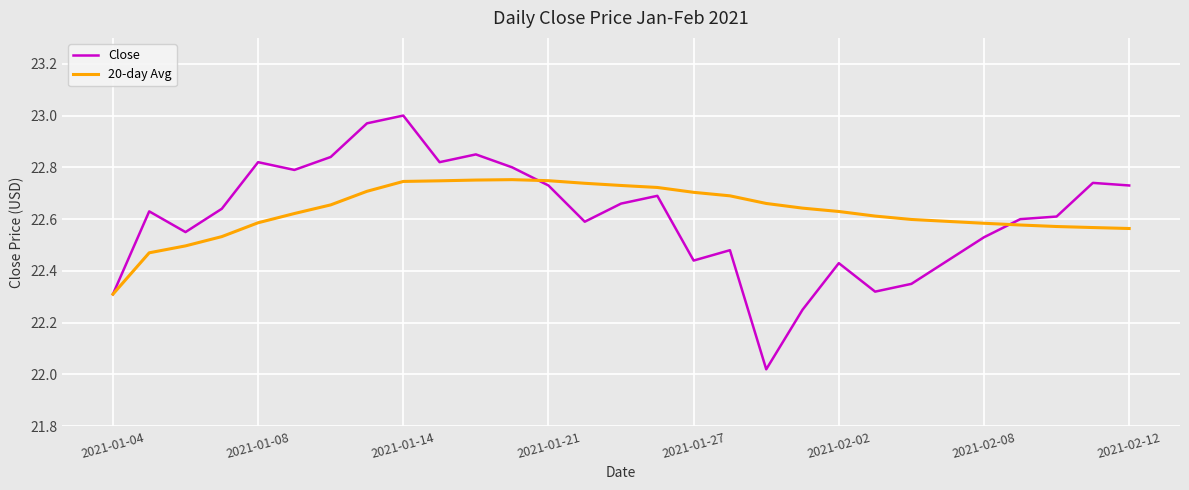

Which series has the widest spread of values?

Close